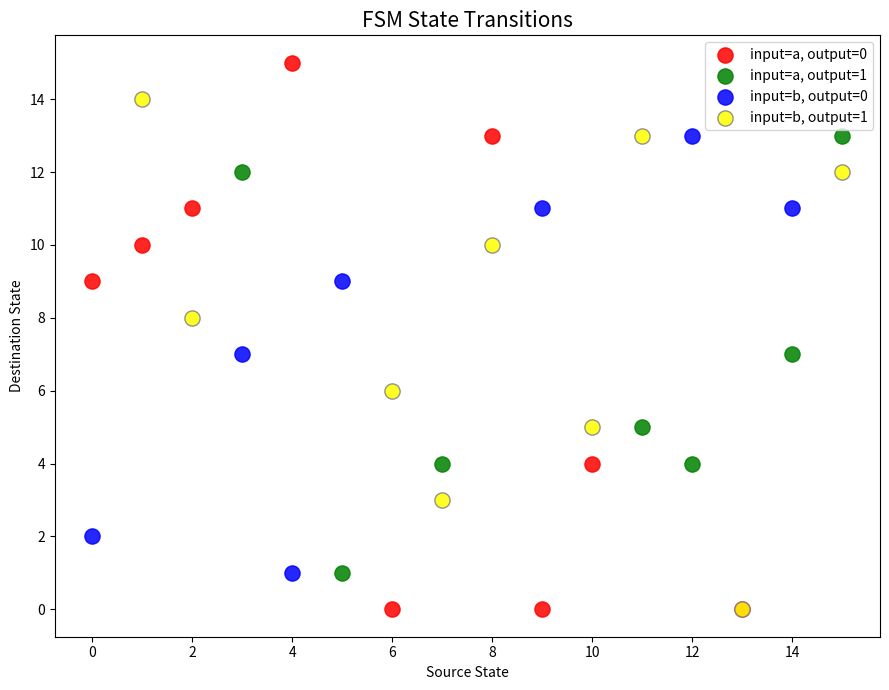

Which series reaches the maximum Y coordinate?

input=a, output=0